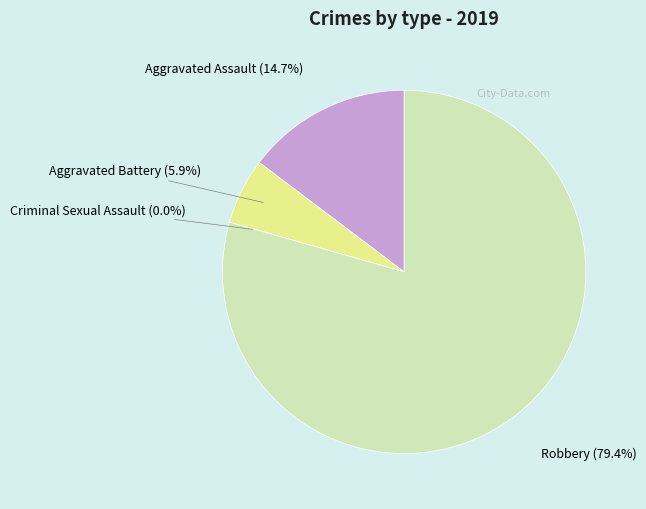

To the nearest percent, what portion does Aggravated Assault represent?

15%